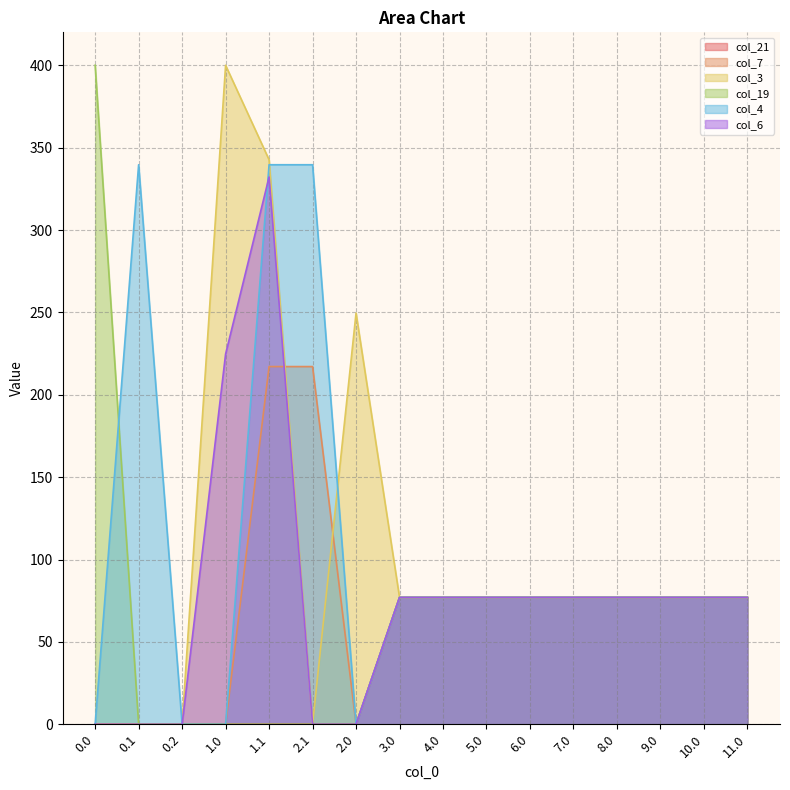

Reading left to right, transcribe all the data shown in this chart.

col_21: 0.0	0.0	0.0	0.0	0.0	0.0	0.0	77.0	77.0	77.0	77.0	77.0	77.0	77.0	77.0	77.0
col_7: 0.0	0.0	0.0	0.0	217.1	217.1	0.0	77.0	77.0	77.0	77.0	77.0	77.0	77.0	77.0	77.0
col_3: 0.0	0.0	0.0	400.0	342.7	0.0	249.6	77.0	77.0	77.0	77.0	77.0	77.0	77.0	77.0	77.0
col_19: 400.0	0.0	0.0	0.0	0.0	0.0	0.0	77.0	77.0	77.0	77.0	77.0	77.0	77.0	77.0	77.0
col_4: 0.0	339.6	0.0	0.0	339.6	339.6	0.0	77.0	77.0	77.0	77.0	77.0	77.0	77.0	77.0	77.0
col_6: 0.0	0.0	0.0	224.7	332.2	0.0	0.0	77.0	77.0	77.0	77.0	77.0	77.0	77.0	77.0	77.0